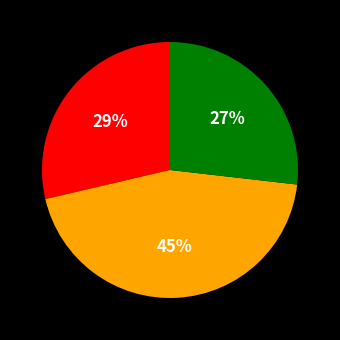

How many slices are in this pie chart?

3